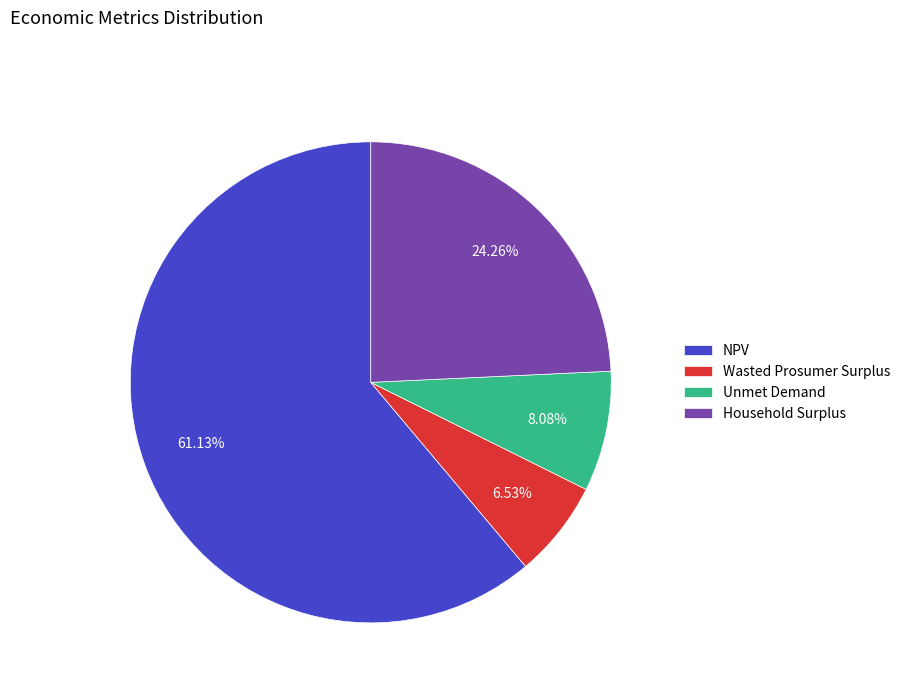

To the nearest percent, what percentage of the pie is Unmet Demand?

8%